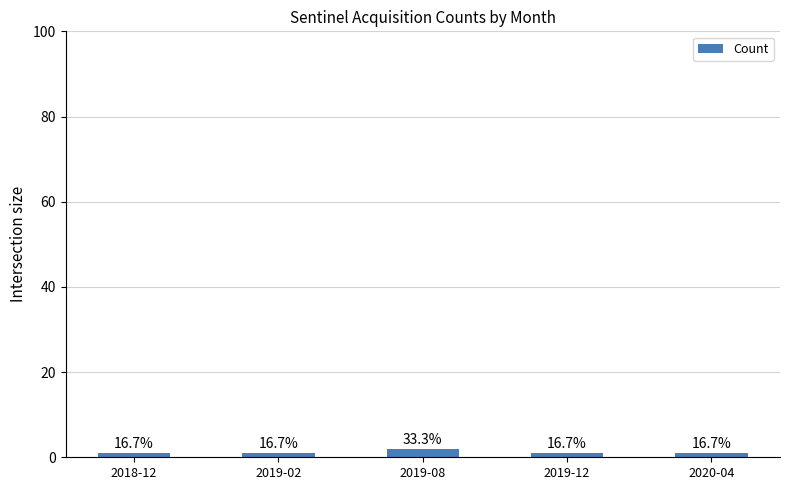

What is the difference between the maximum and minimum values?

1